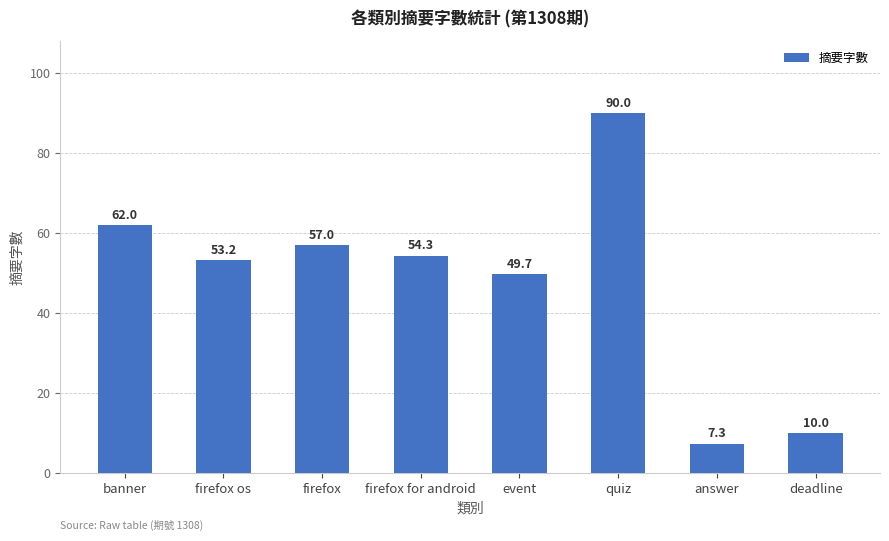

List the labels in order of value, smallest first.

answer, deadline, event, firefox os, firefox for android, firefox, banner, quiz